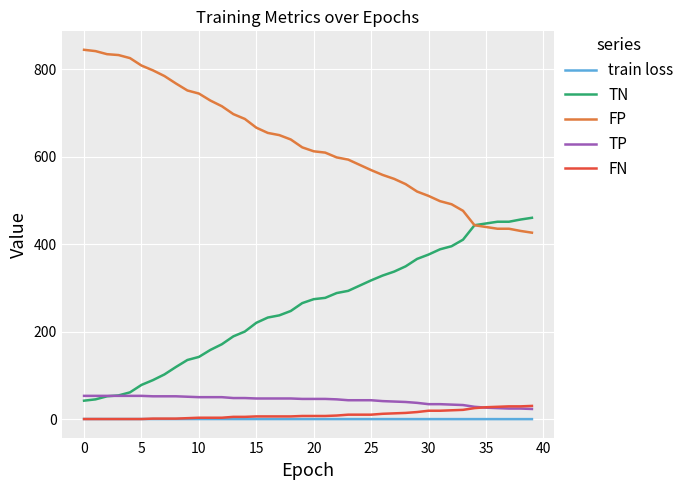

How many series are shown in this chart?

5